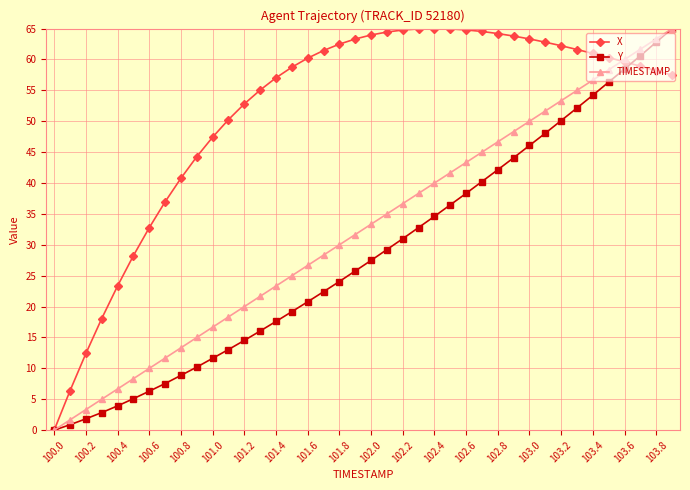

List the series in order of their overall mean, lowest first.

Y, TIMESTAMP, X